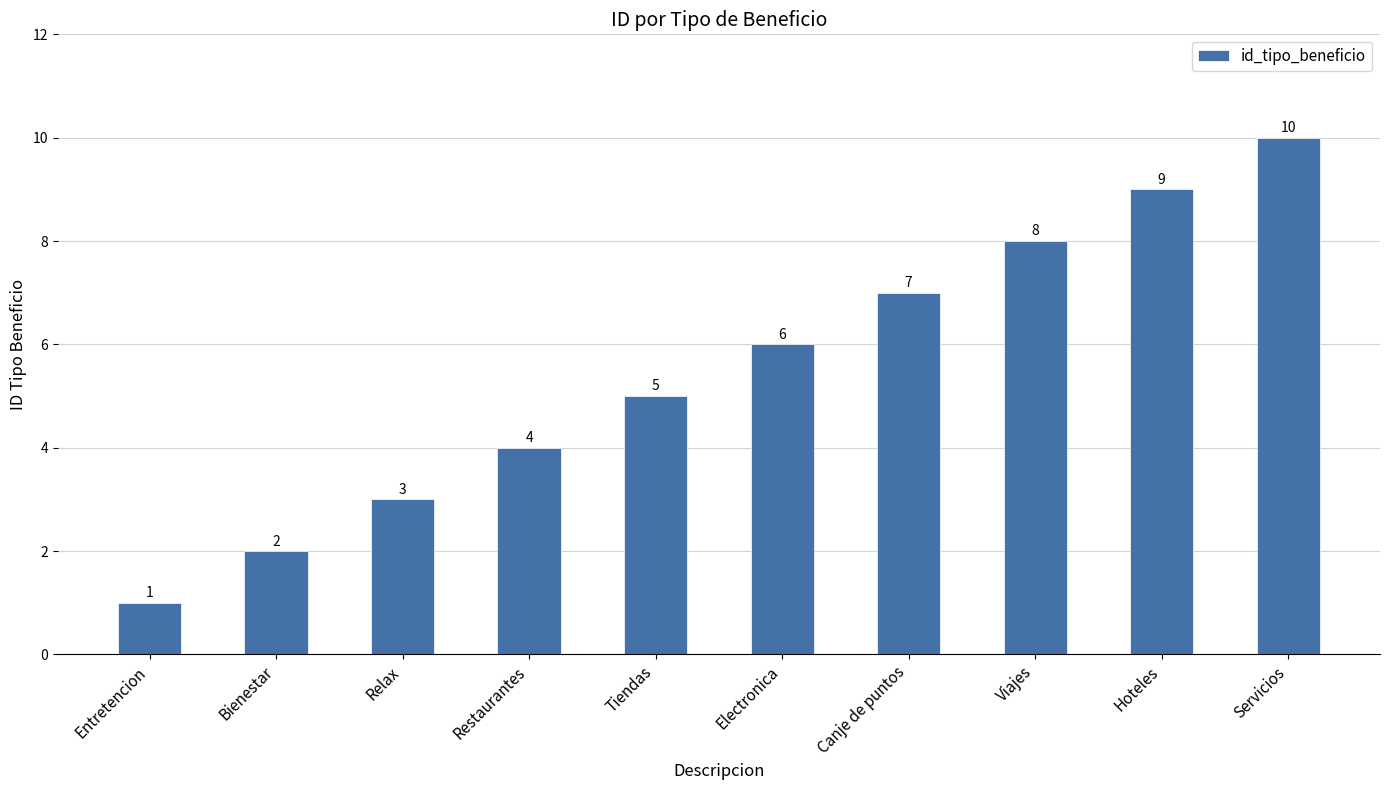

What is the maximum value shown in the chart?

10